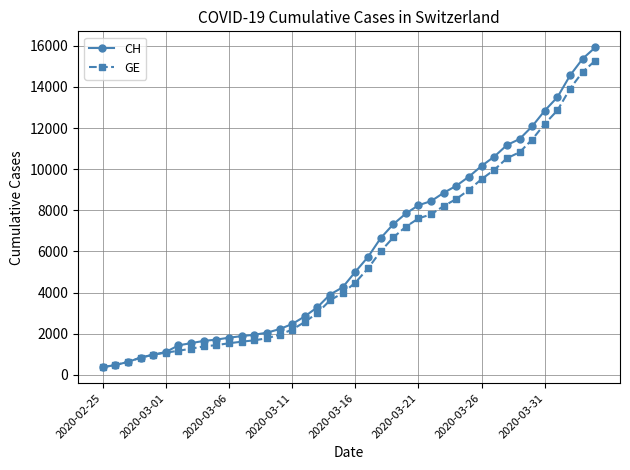

What is the value of the GE point at the 39th from the left?

14733